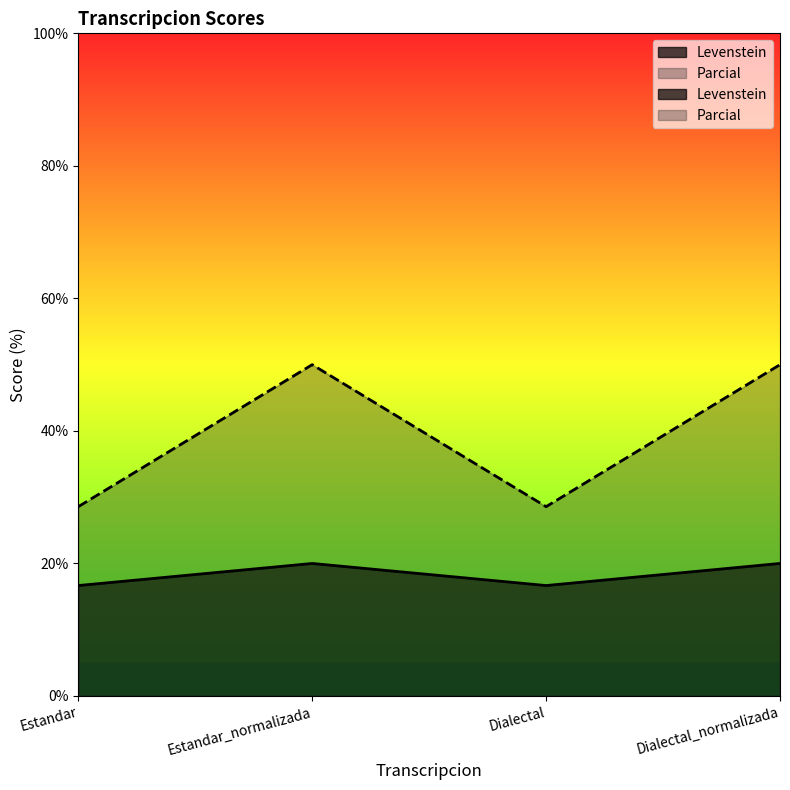

True or false: Parcial has more than 2 points higher than both neighbors.

False